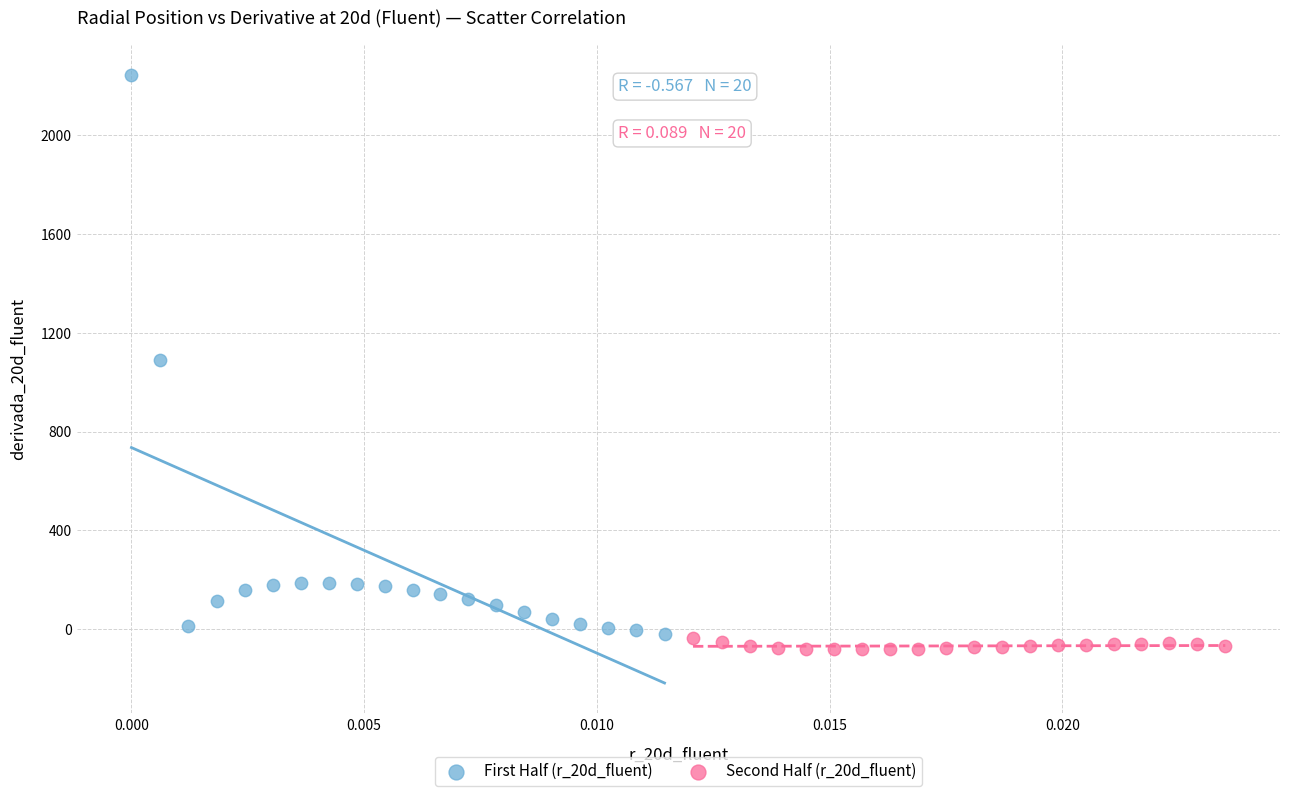

Which series has the largest Y range (max minus min)?

First Half (r_20d_fluent)